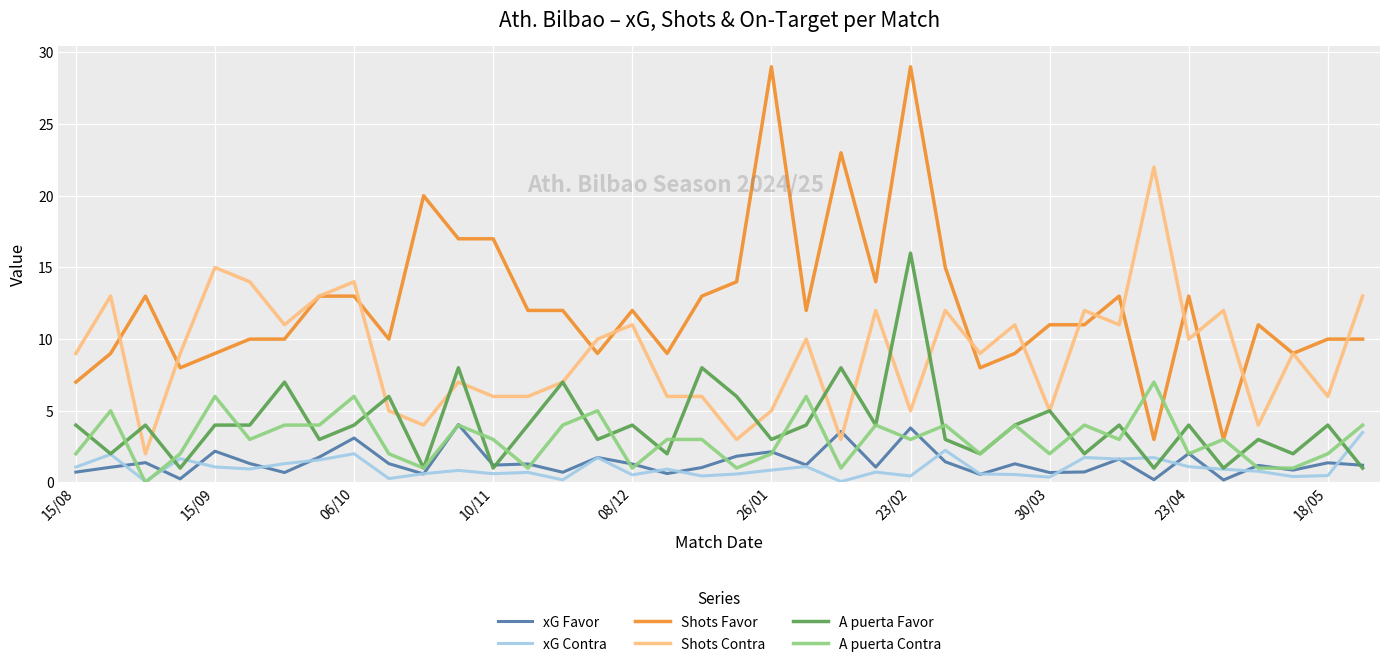

What is the difference between the second highest and minimum values in the A puerta Favor series?

7.0